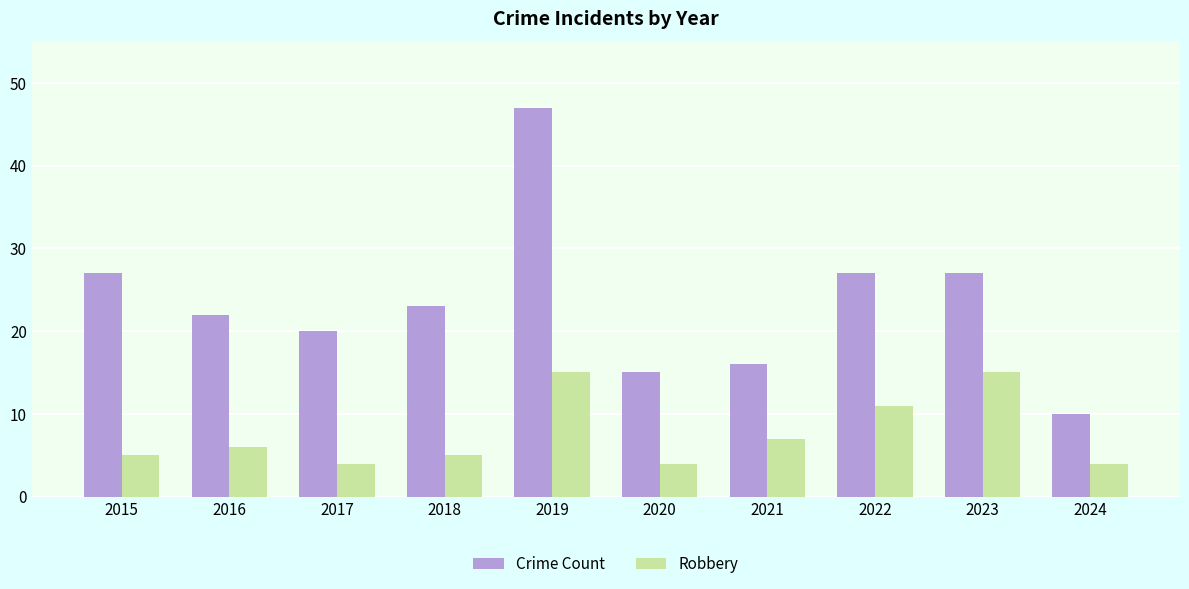

What is the maximum value for Robbery?

15